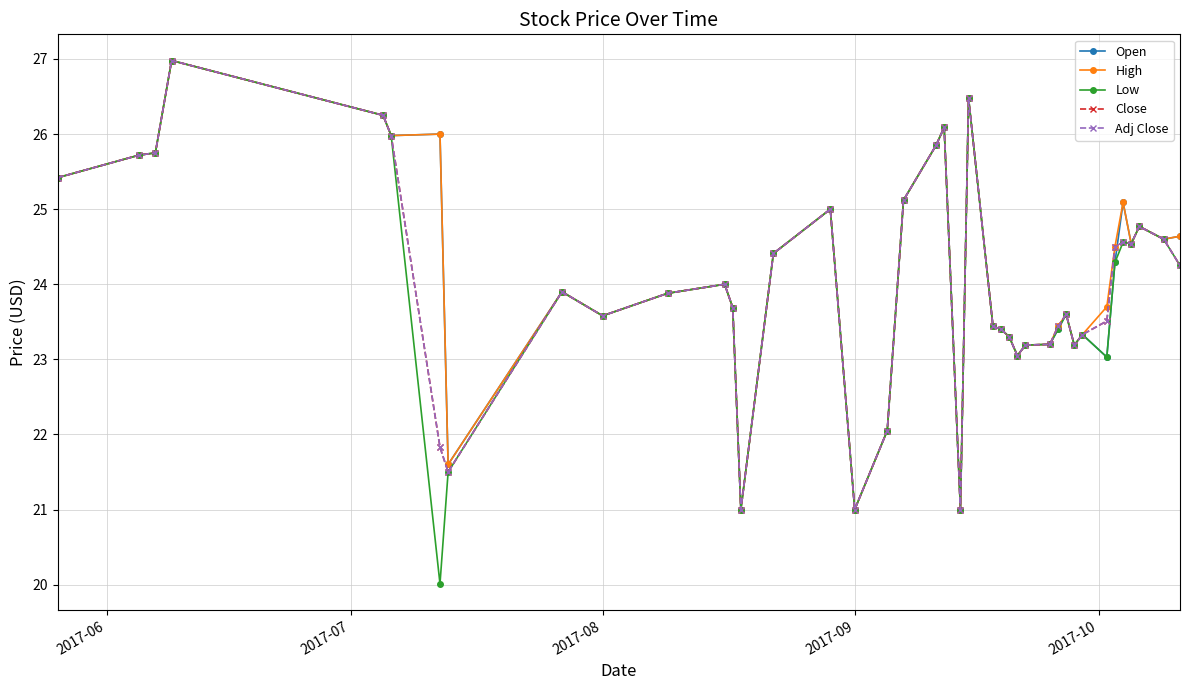

Does the chart have visible grid lines?

Yes